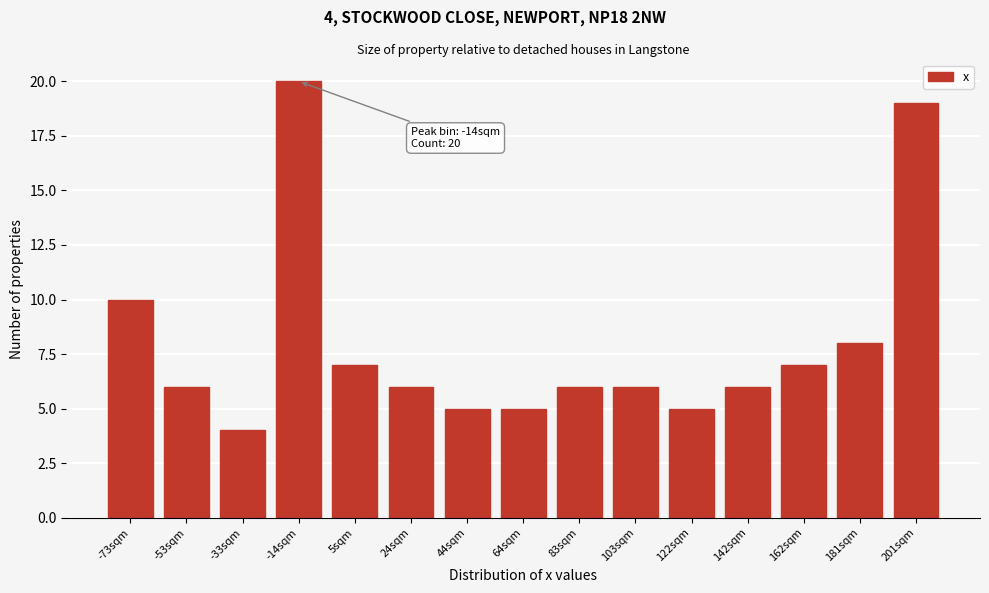

Reading right to left, transcribe all the data shown in this chart.

19	8	7	6	5	6	6	5	5	6	7	20	4	6	10